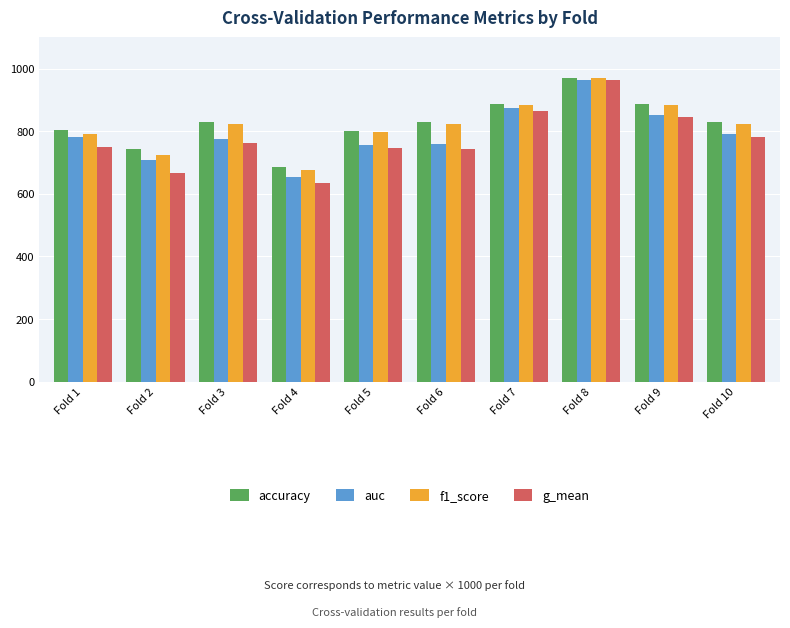

What are all the series names shown in the legend?

accuracy, auc, f1_score, g_mean